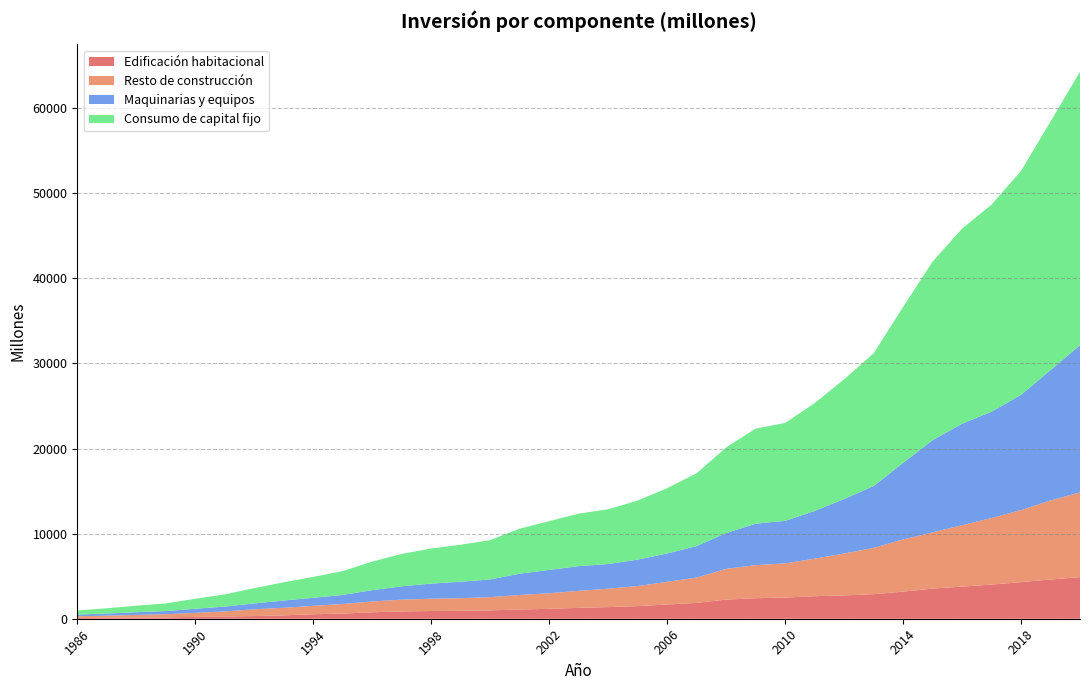

Reading left to right, transcribe all the data shown in this chart.

Edificación habitacional: 1986=80	1987=106	1988=134	1989=164	1990=216	1991=269	1992=310	1993=401	1994=526	1995=606	1996=763	1997=858	1998=907	1999=933	2000=982	2001=1085	2002=1166	2003=1278	2004=1368	2005=1484	2006=1671	2007=1862	2008=2251	2009=2411	2010=2487	2011=2651	2012=2740	2013=2886	2014=3183	2015=3544	2016=3774	2017=4013	2018=4300	2019=4612	2020=4878
Resto de construcción: 1986=213	1987=256	1988=315	1989=367	1990=473	1991=592	1992=801	1993=885	1994=985	1995=1132	1996=1265	1997=1390	1998=1445	1999=1481	2000=1555	2001=1705	2002=1826	2003=1999	2004=2162	2005=2357	2006=2668	2007=2974	2008=3607	2009=3884	2010=4018	2011=4405	2012=4923	2013=5436	2014=6133	2015=6595	2016=7219	2017=7822	2018=8468	2019=9284	2020=9966
Maquinarias y equipos: 1986=191	1987=252	1988=317	1989=370	1990=482	1991=569	1992=686	1993=853	1994=947	1995=1059	1996=1329	1997=1559	1998=1776	1999=1935	2000=2080	2001=2502	2002=2741	2003=2899	2004=2900	2005=3101	2006=3330	2007=3706	2008=4205	2009=4873	2010=4995	2011=5605	2012=6400	2013=7266	2014=8991	2015=10837	2016=11918	2017=12491	2018=13537	2019=15314	2020=17291
Consumo de capital fijo: 1986=484	1987=613	1988=766	1989=901	1990=1170	1991=1430	1992=1796	1993=2139	1994=2458	1995=2797	1996=3357	1997=3807	1998=4128	1999=4349	2000=4617	2001=5291	2002=5733	2003=6175	2004=6430	2005=6941	2006=7669	2007=8542	2008=10063	2009=11168	2010=11500	2011=12662	2012=14063	2013=15588	2014=18306	2015=20976	2016=22911	2017=24326	2018=26305	2019=29211	2020=32134